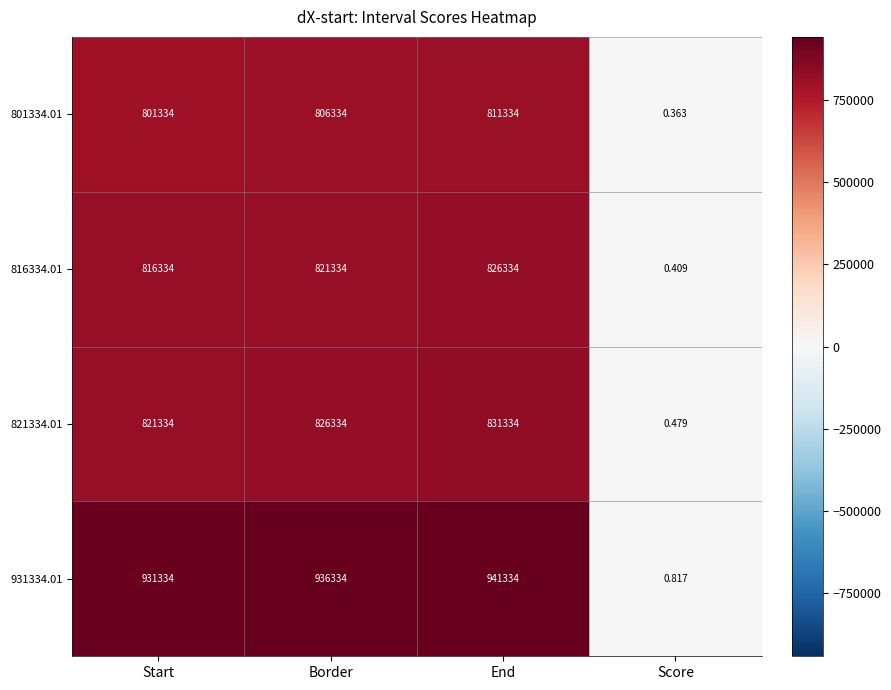

Which label corresponds to the largest value in the chart?

End